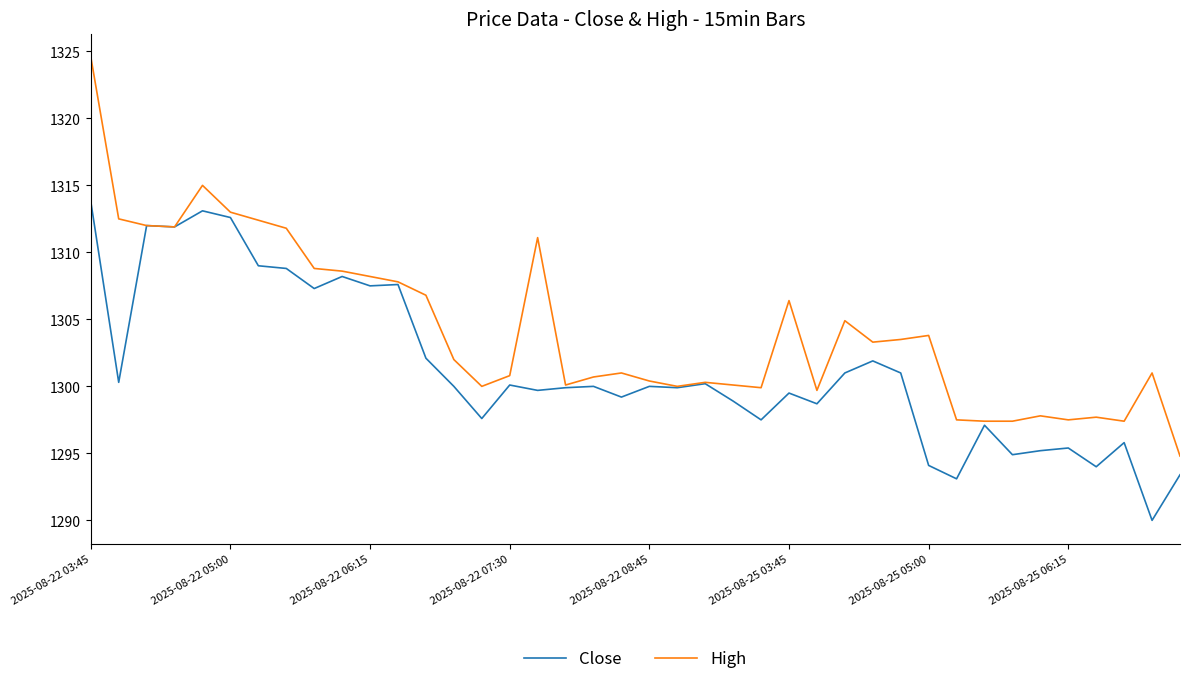

What is the highest value of the High series?

1324.6